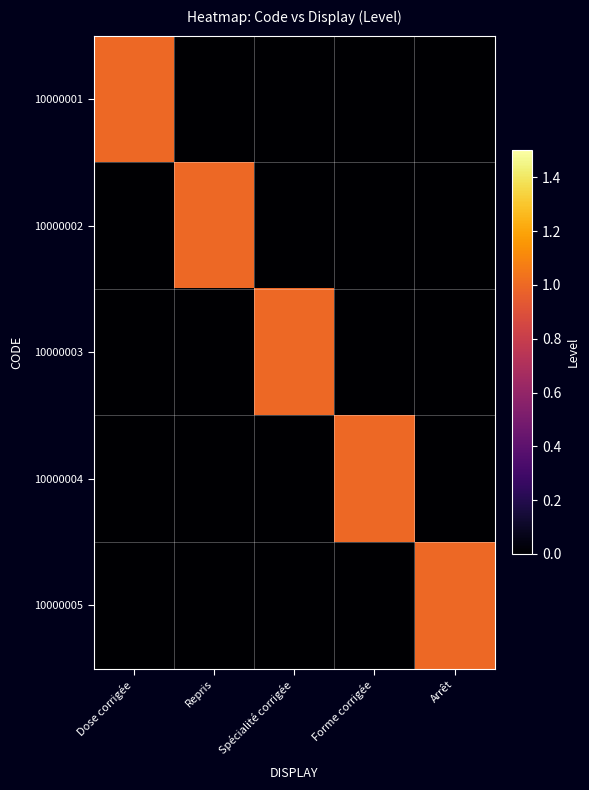

How many distinct data groups are displayed?

5